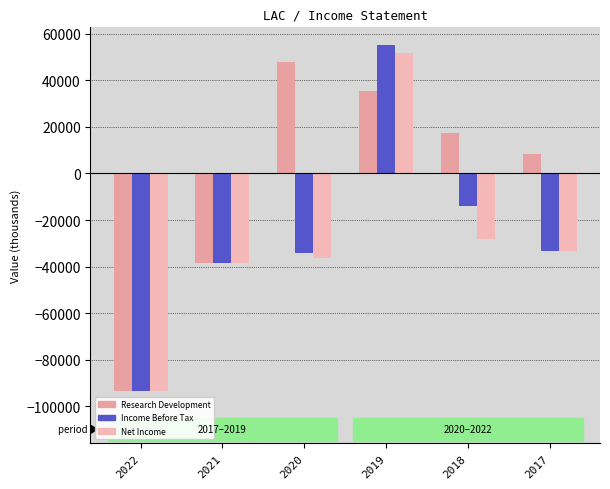

How many bars are there in total?

18